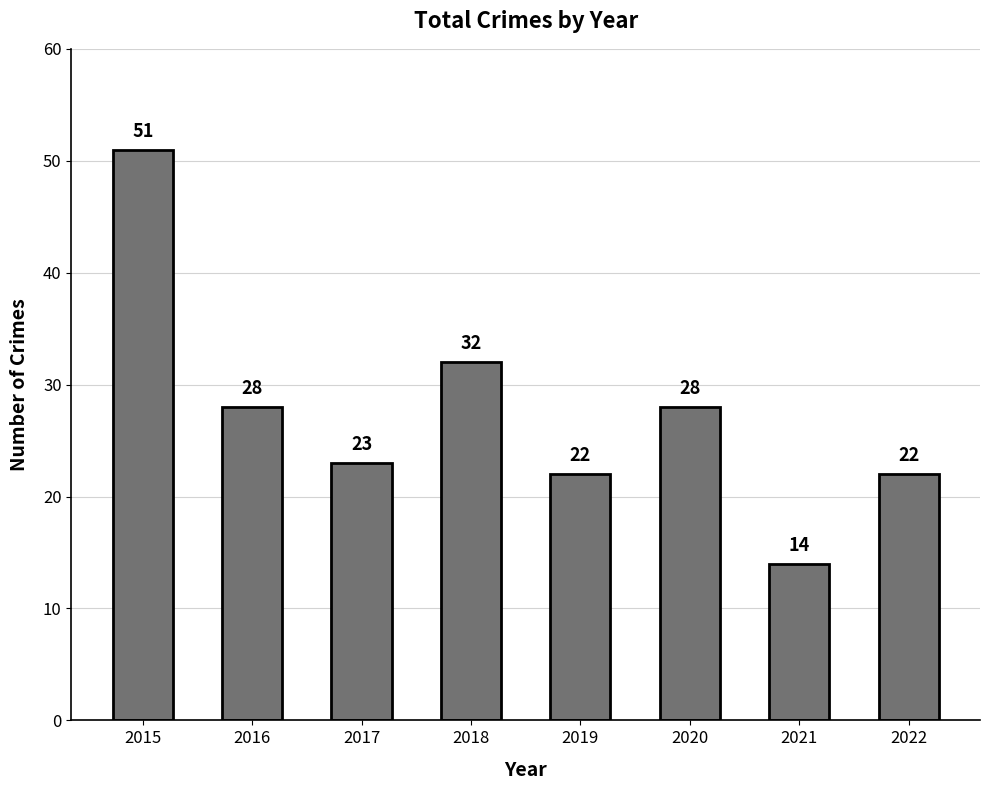

Is it true that the value at 2022 is 22?

True